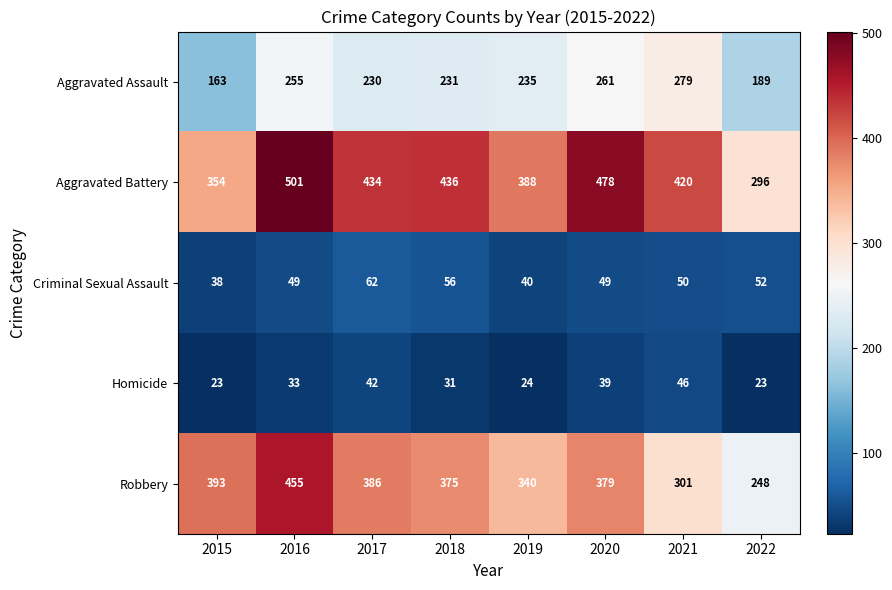

How many series are shown in this chart?

5